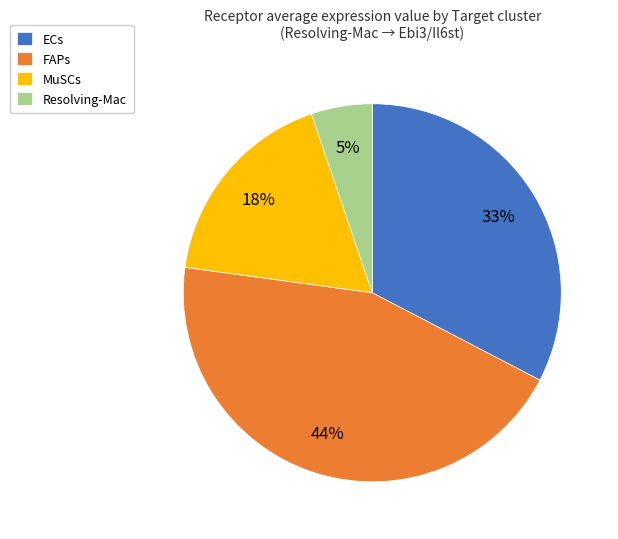

Is ECs the majority of the pie?

No